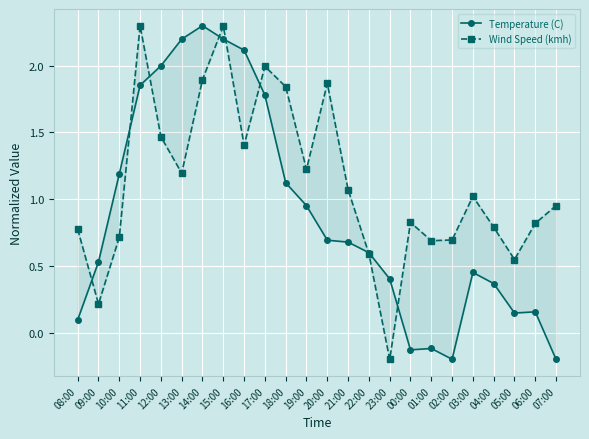

Which series changed the most between 13:00 and 23:00?

Temperature (C)